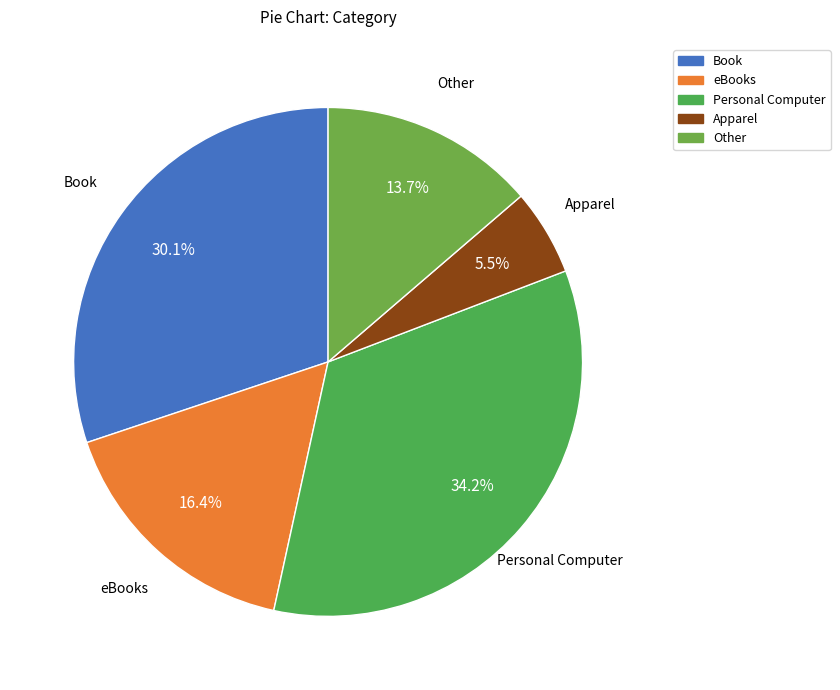

Does Apparel account for over 50% of the chart?

No